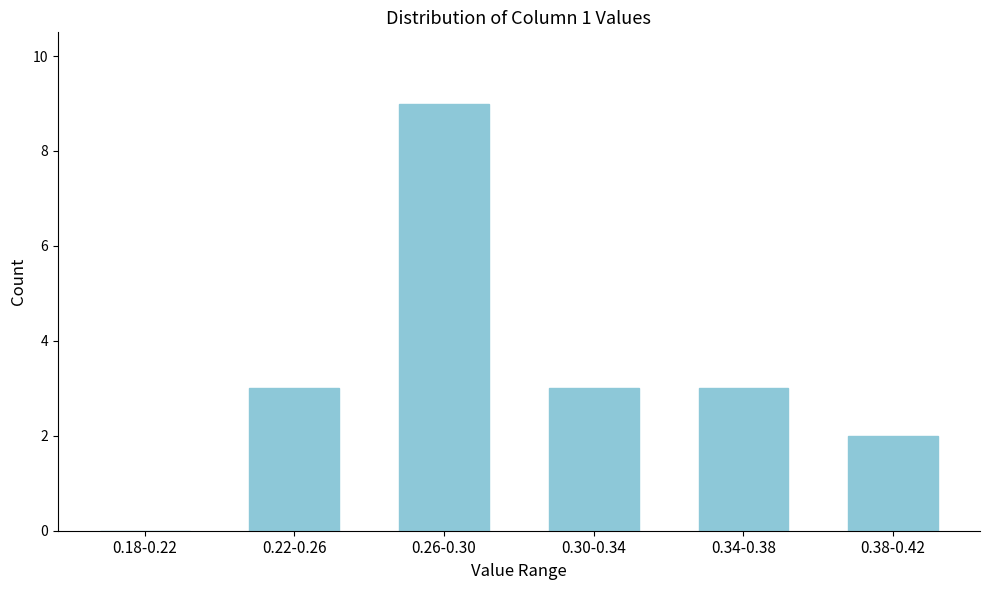

Reading left to right, what are all the values shown in this chart?

0.18-0.22=0	0.22-0.26=3	0.26-0.30=9	0.30-0.34=3	0.34-0.38=3	0.38-0.42=2